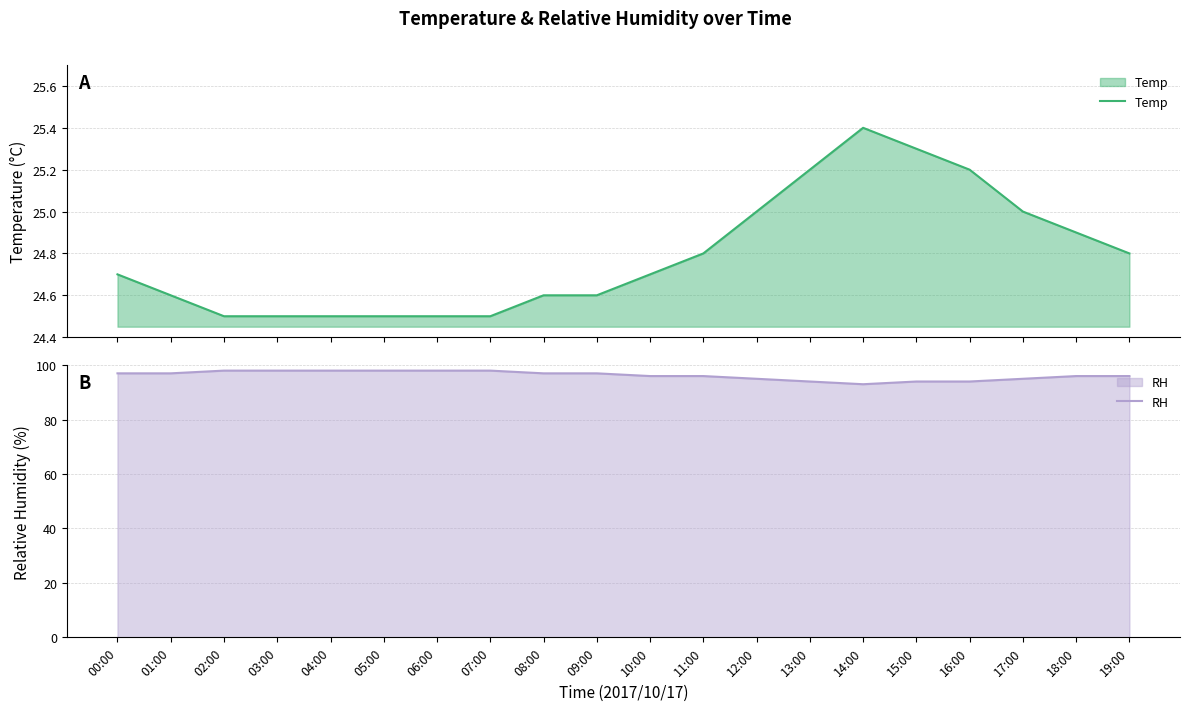

What is the difference between the maximum and minimum values in the Temp series?

0.9